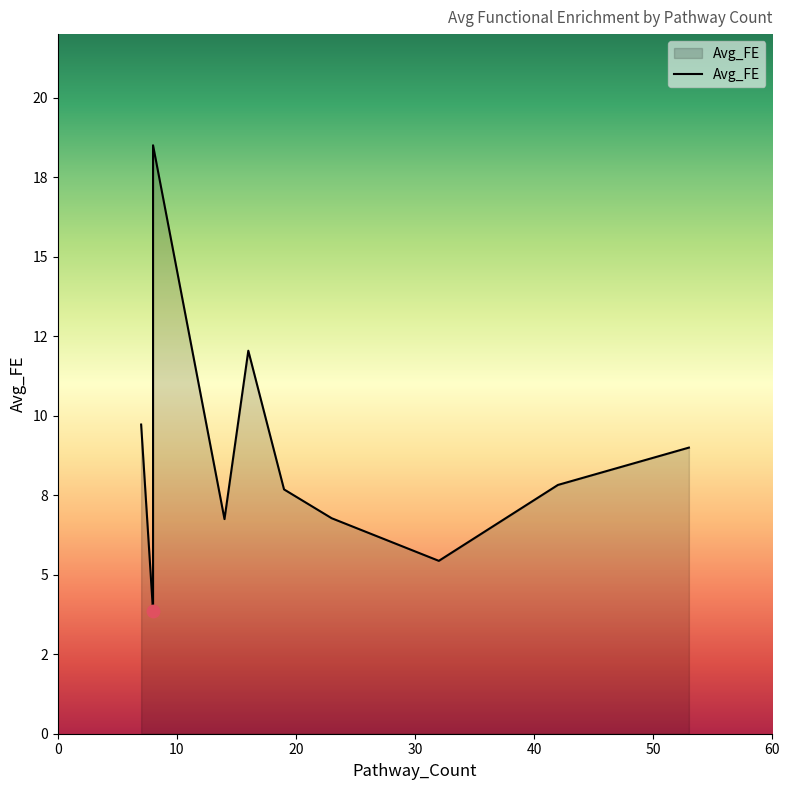

What is the ratio of the value at 19 to the value at 32?

1.4